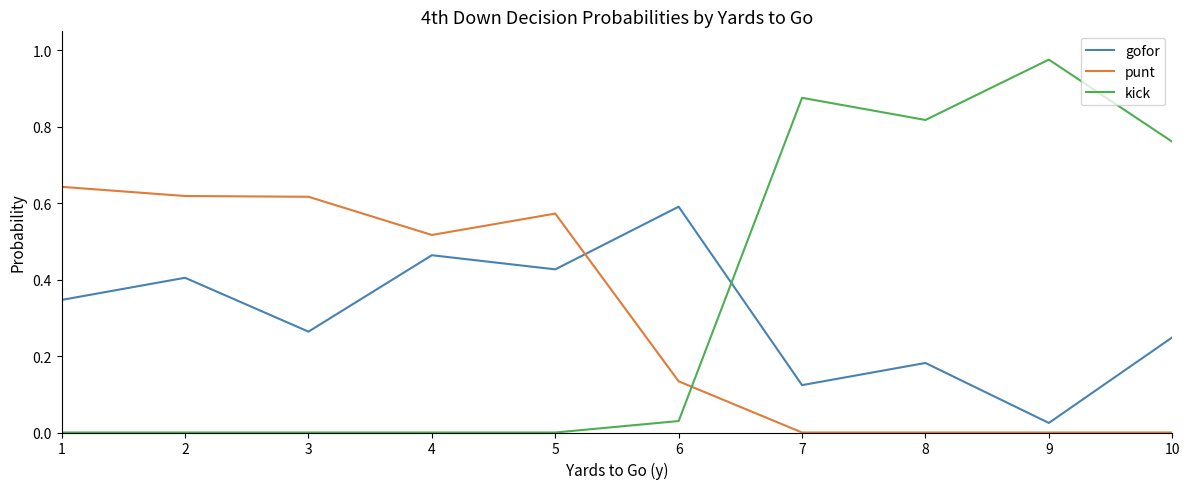

Rank the series by their maximum value, from highest to lowest.

kick, punt, gofor